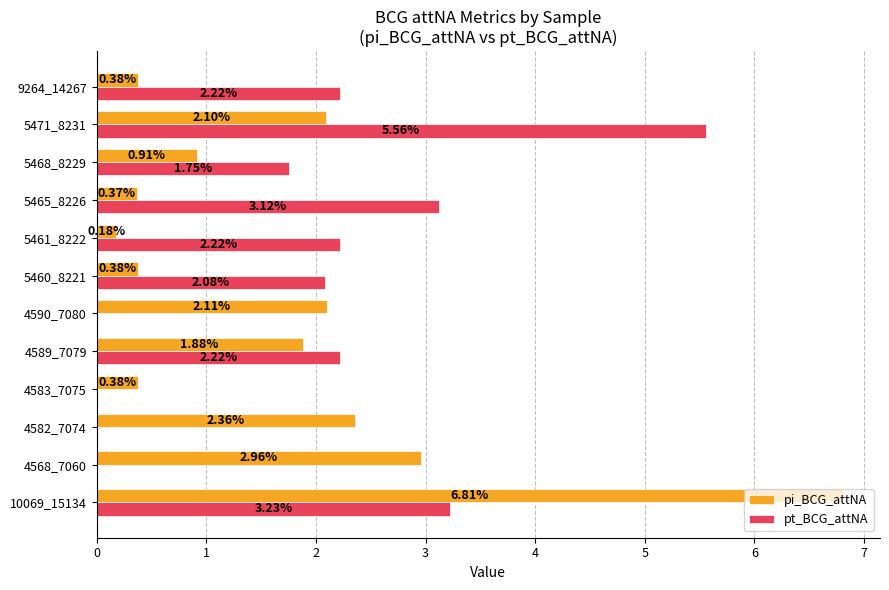

What is the sum of all pt_BCG_attNA values?

22.4